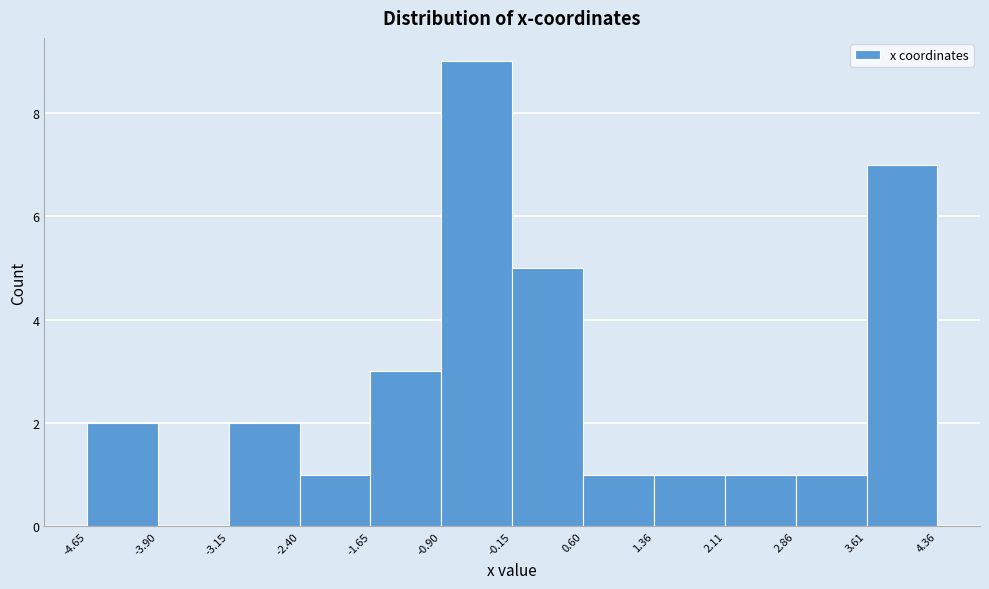

How tall is the bar that spans 2.86 to 3.61 on the x-axis? The values are not printed on the chart, so give them approximately, as read against the axis.

1